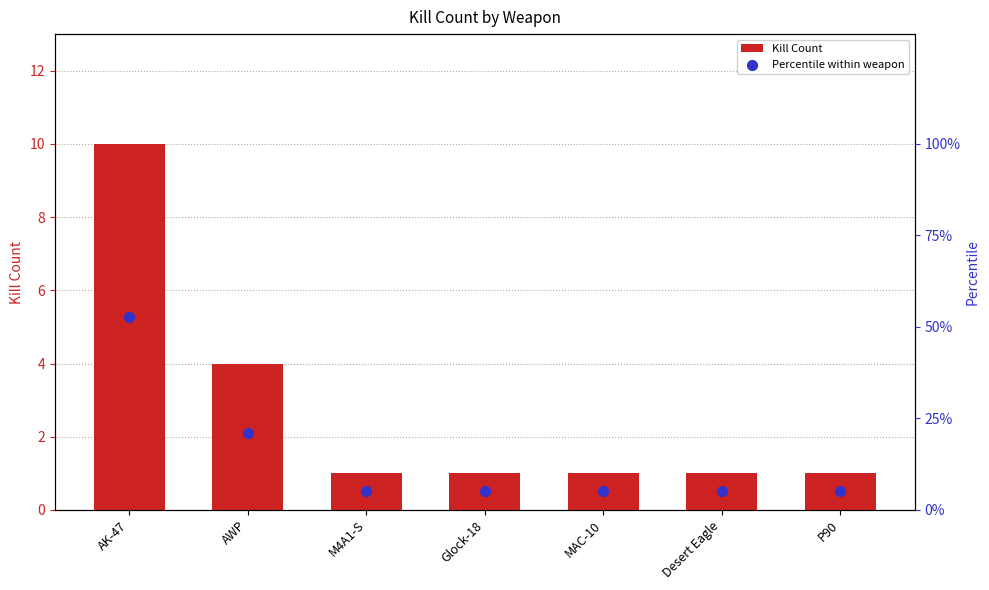

What is the total value across all series at AK-47?

62.6